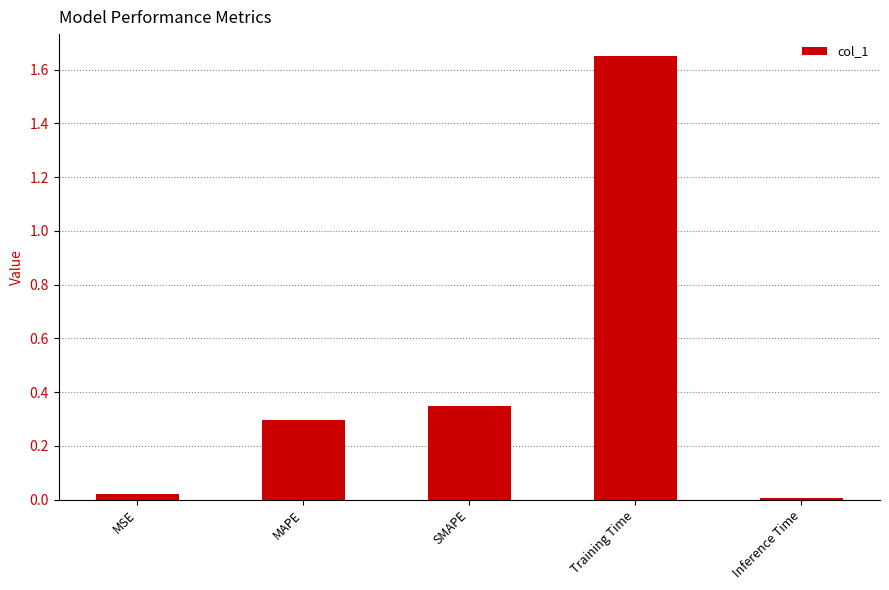

What is the average value?

0.5